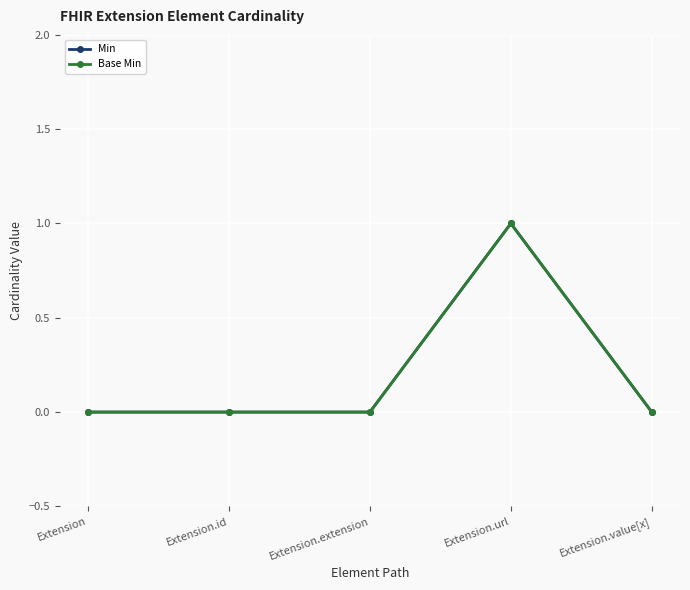

Which series changed the most between Extension.id and Extension.extension?

Min